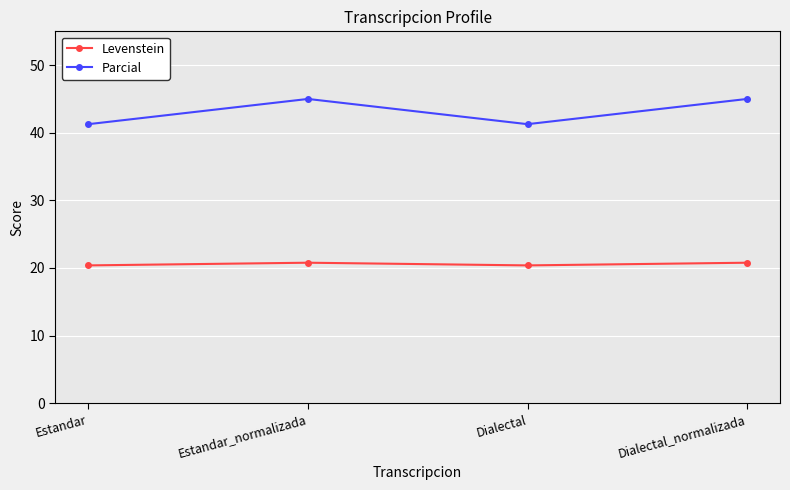

Reading left to right, list all the values displayed in this chart.

Levenstein: 20.4	20.8	20.4	20.8
Parcial: 41.3	45.0	41.3	45.0